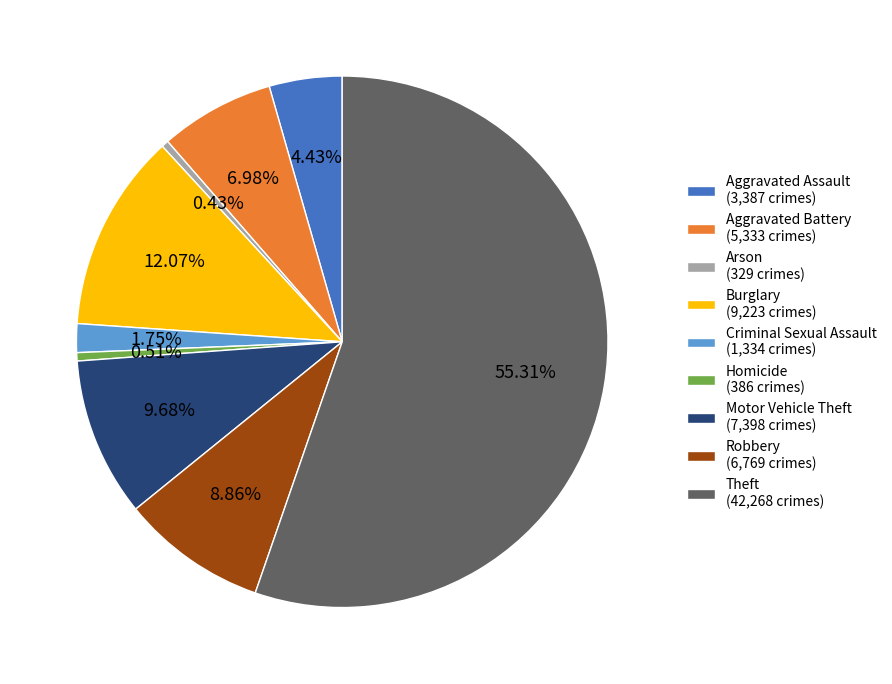

Is Aggravated Assault the majority of the pie?

No